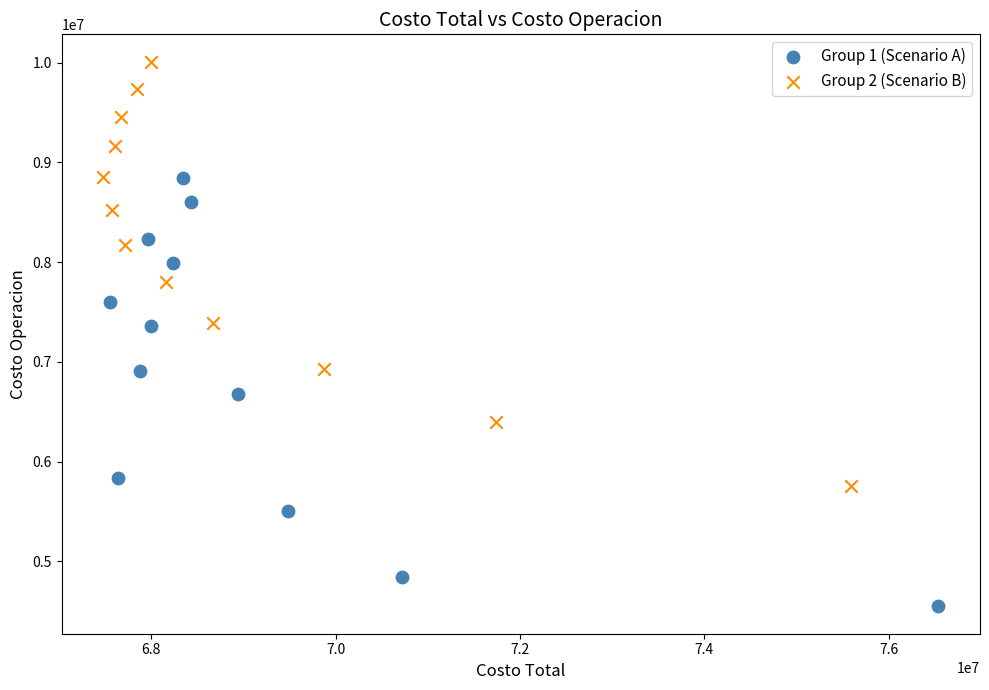

Which series contains the highest Y value?

Group 2 (Scenario B)